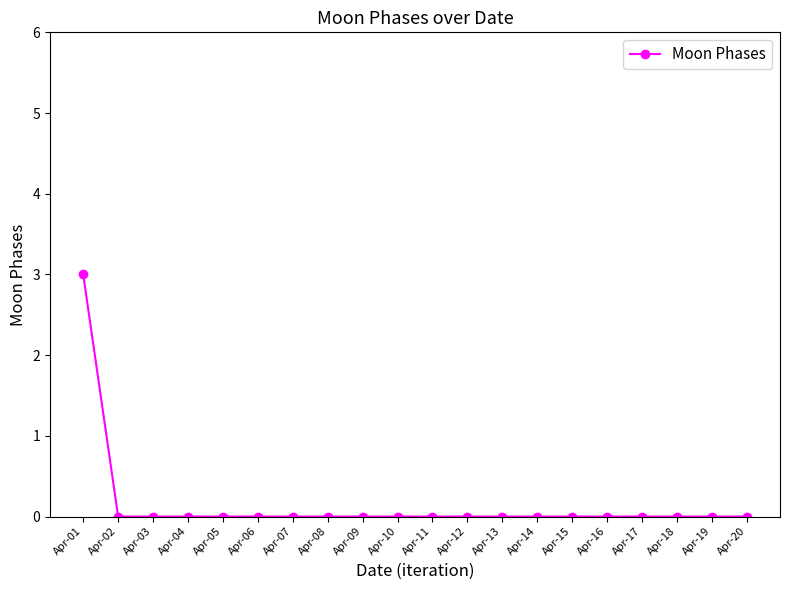

Count the number of categories in the chart.

20